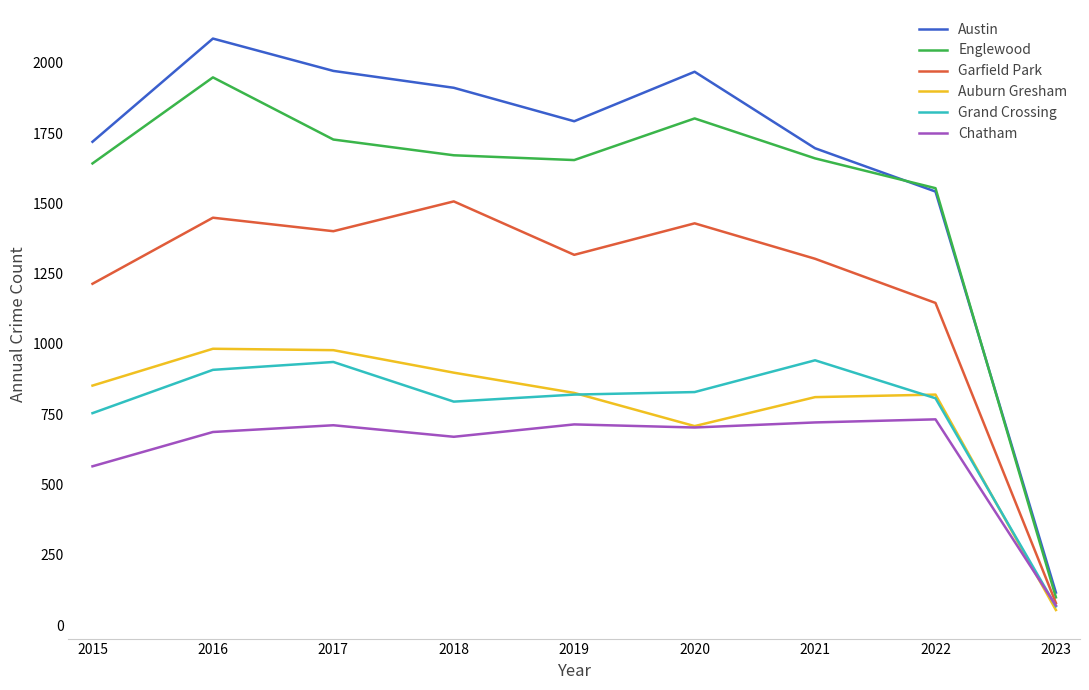

At which category does Austin reach its first local peak?

2016